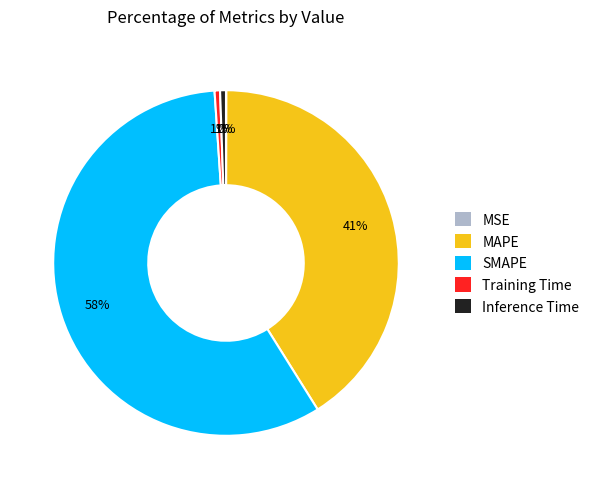

To the nearest percent, what is the average slice percentage?

20%